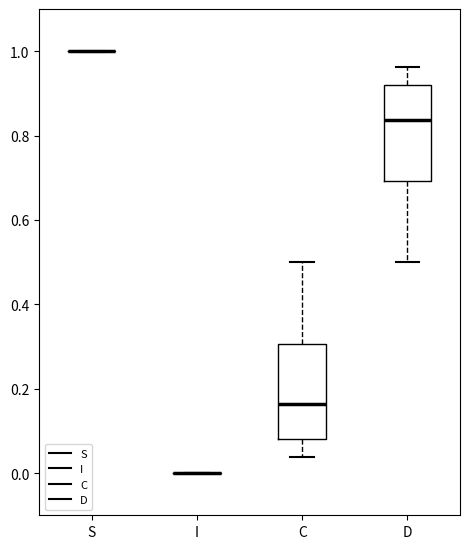

Reading left to right, transcribe this box plot: for each box, give where its median line is, the range the box spans, and where its two whiskers end, as read against the y-axis. The values are not printed on the chart, so give them approximately, as read against the axis.

S: box collapsed to a line at 1.00, whiskers 1.00 to 1.00
I: box collapsed to a line at 0.00, whiskers 0.00 to 0.00
C: median 0.16, box 0.08 to 0.30, whiskers 0.04 to 0.50
D: median 0.84, box 0.70 to 0.92, whiskers 0.50 to 0.96